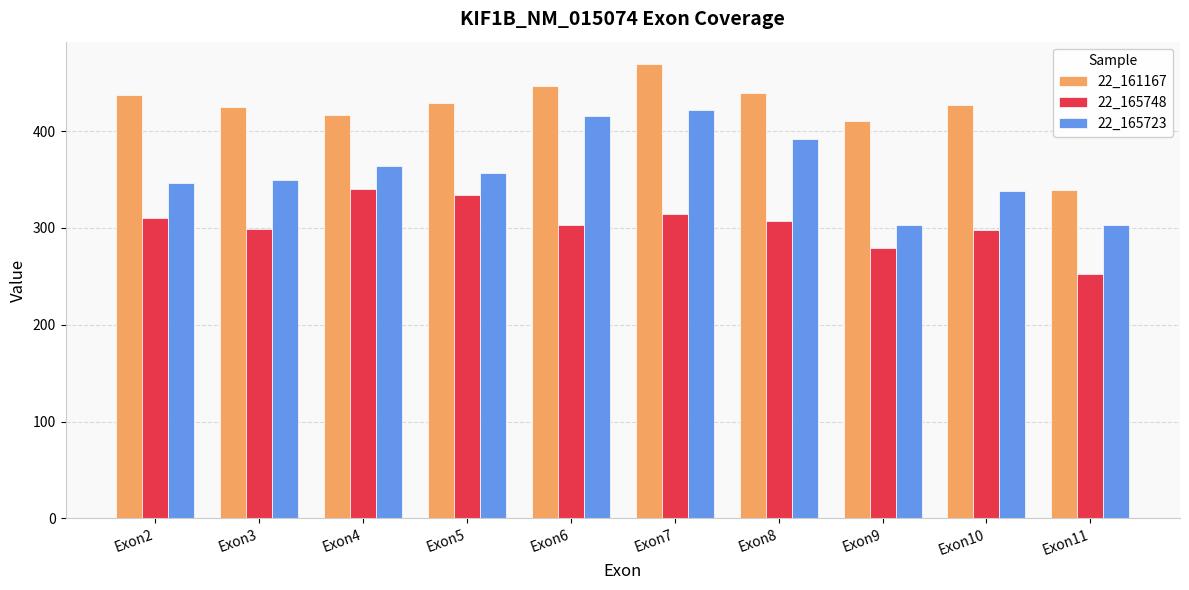

What is the total value across all series at Exon4?

1121.3